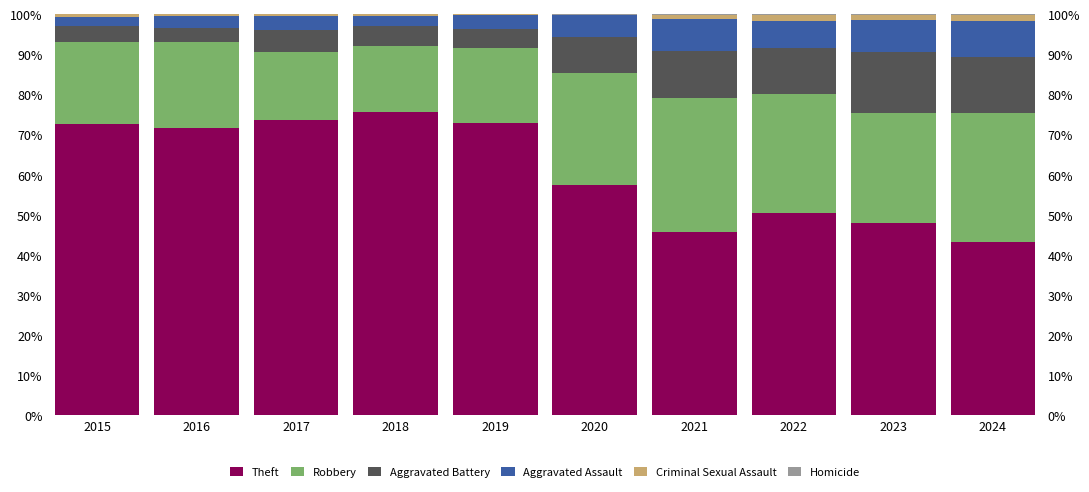

Which series has the largest range (max minus min)?

Theft